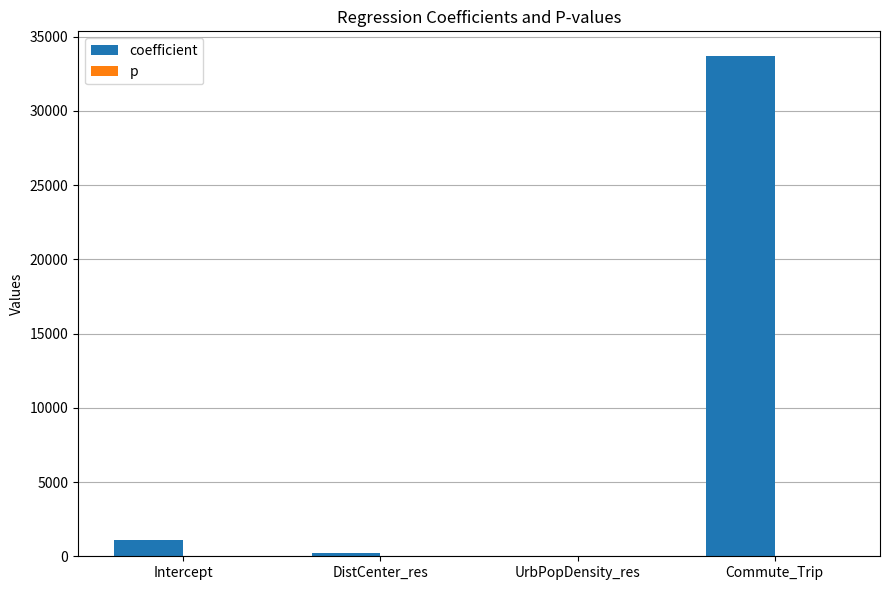

What is the highest value of the coefficient series?

33678.2